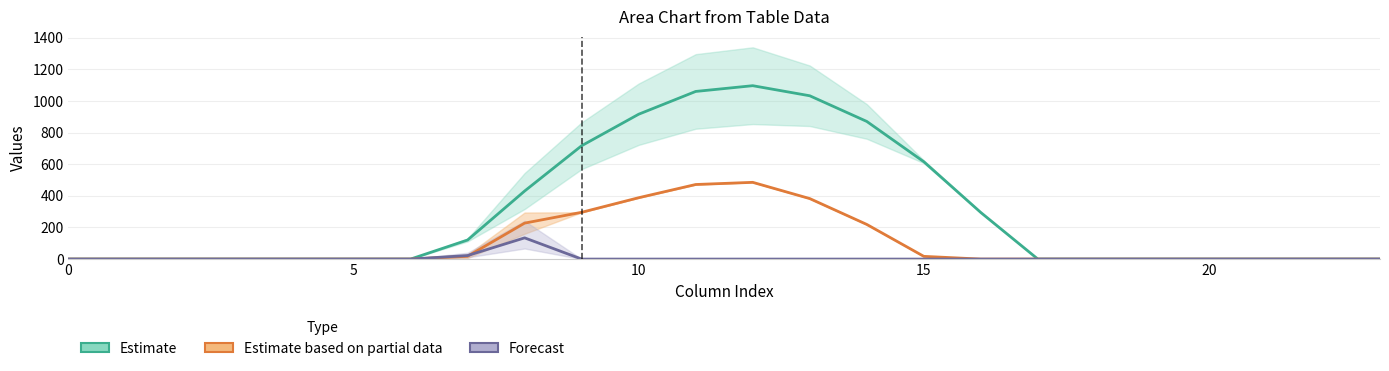

True or false: row_0.1 and row_0.2 intersect in this chart.

True